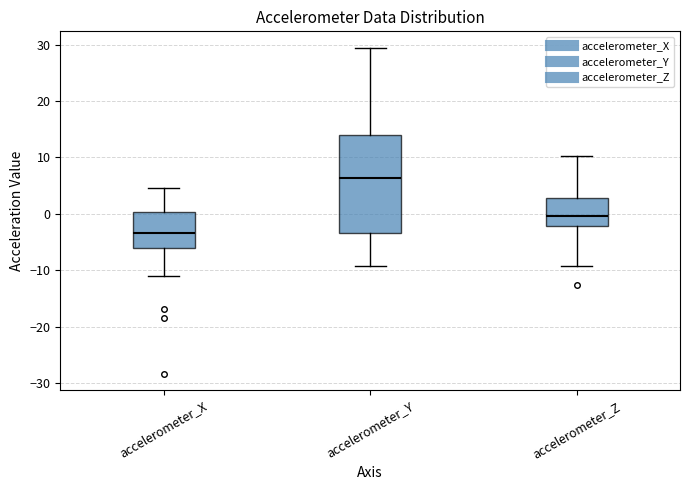

Where does the median line of the box for accelerometer_Z sit on the y-axis? The values are not printed on the chart, so give them approximately, as read against the axis.

0